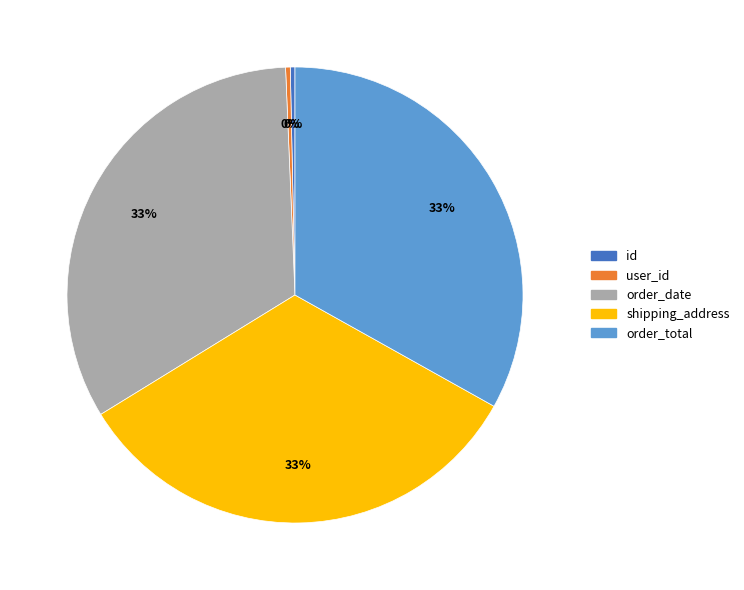

To the nearest percent, what is the difference between the largest and smallest slice percentages?

33%